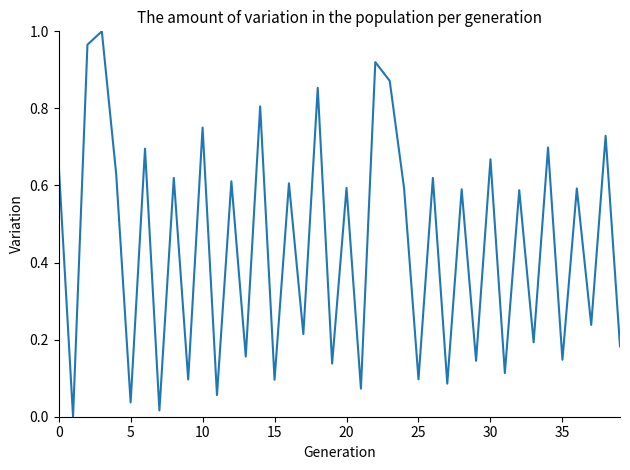

Does the chart display data point markers on the line(s)?

No